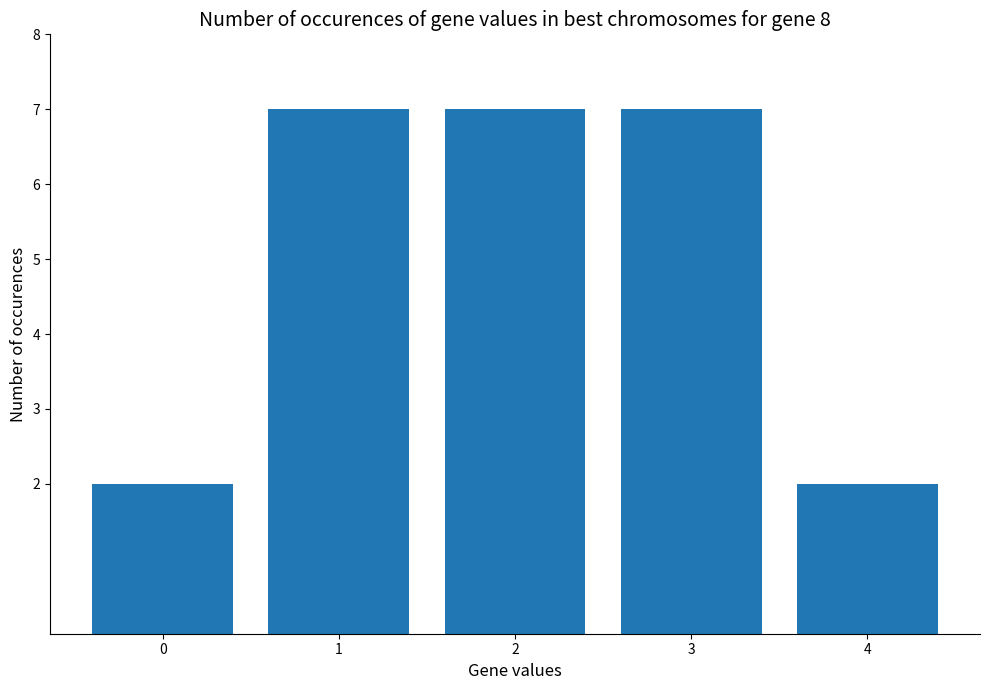

Reading left to right, list all the values displayed in this chart.

0=2	1=7	2=7	3=7	4=2